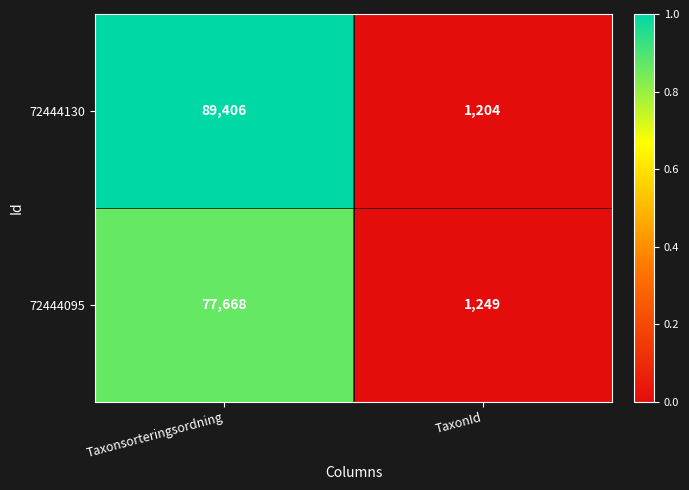

True or false: 72444095 has a value of 77668 at Taxonsorteringsordning.

True